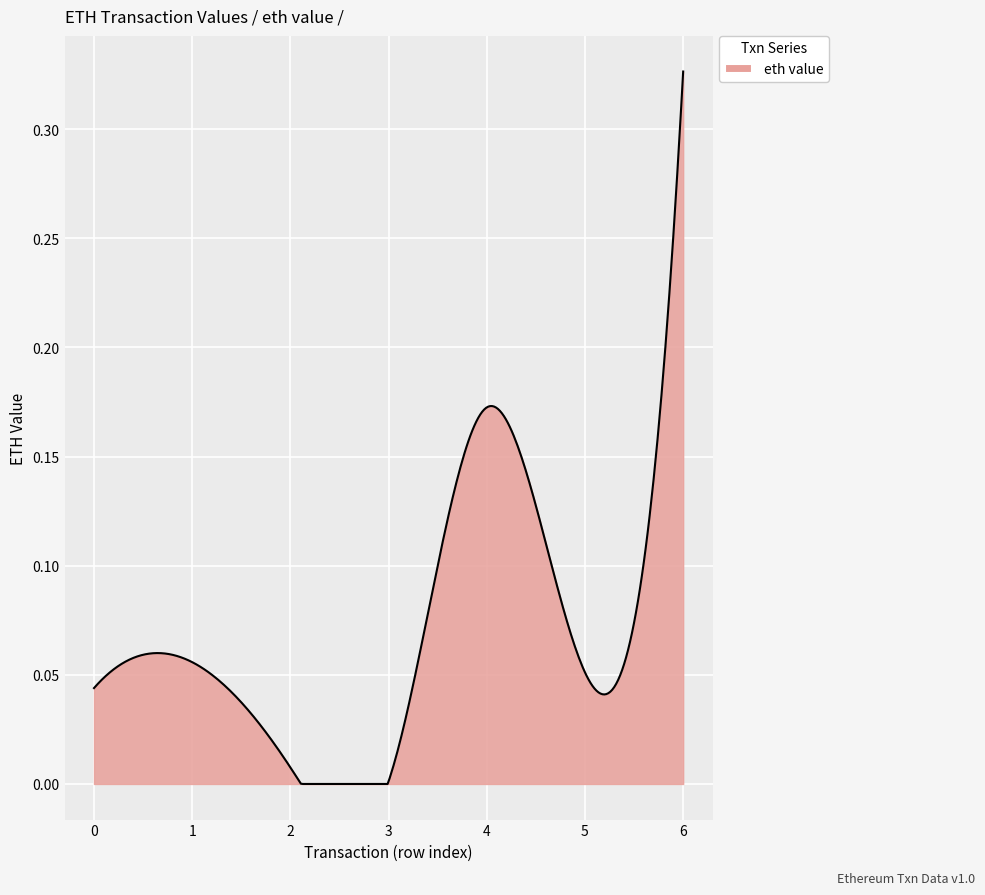

What is the maximum value shown in the chart?

0.3